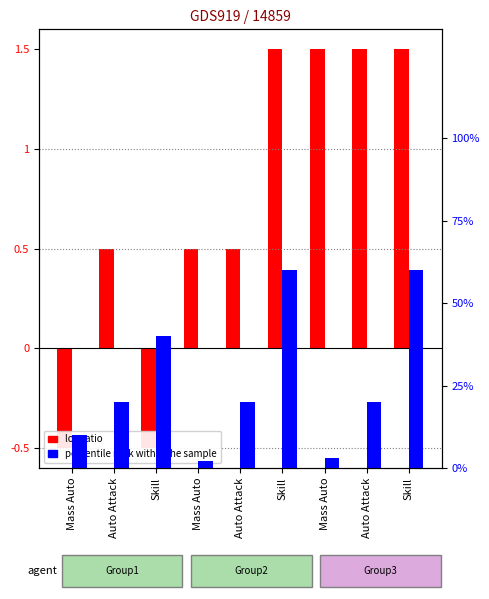

List the labels in order of percentile rank within the sample value, smallest first.

Mass Auto, Mass Auto, Mass Auto, Auto Attack, Auto Attack, Auto Attack, Skill, Skill, Skill